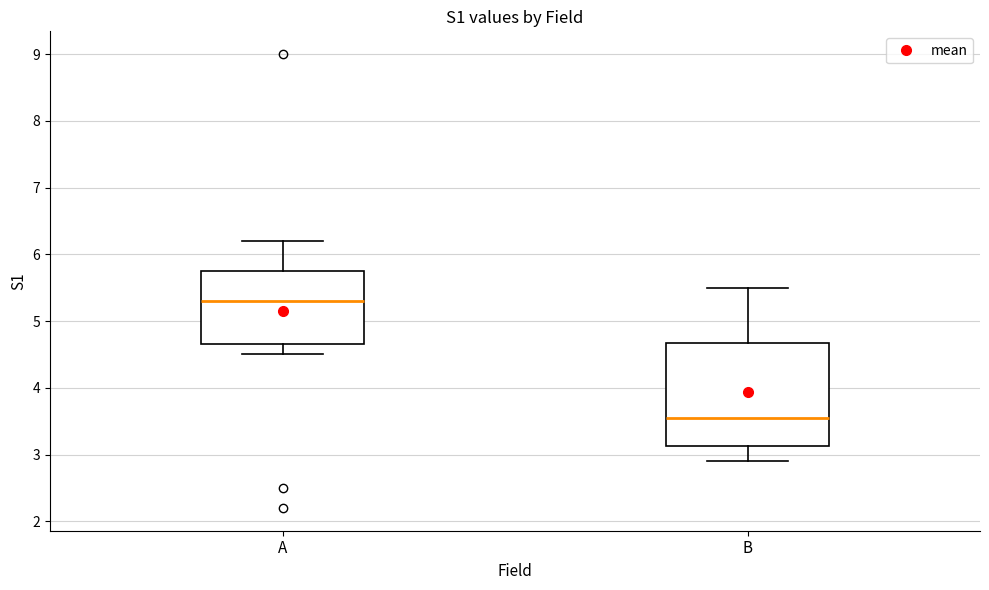

Which box's median line is the lowest?

B